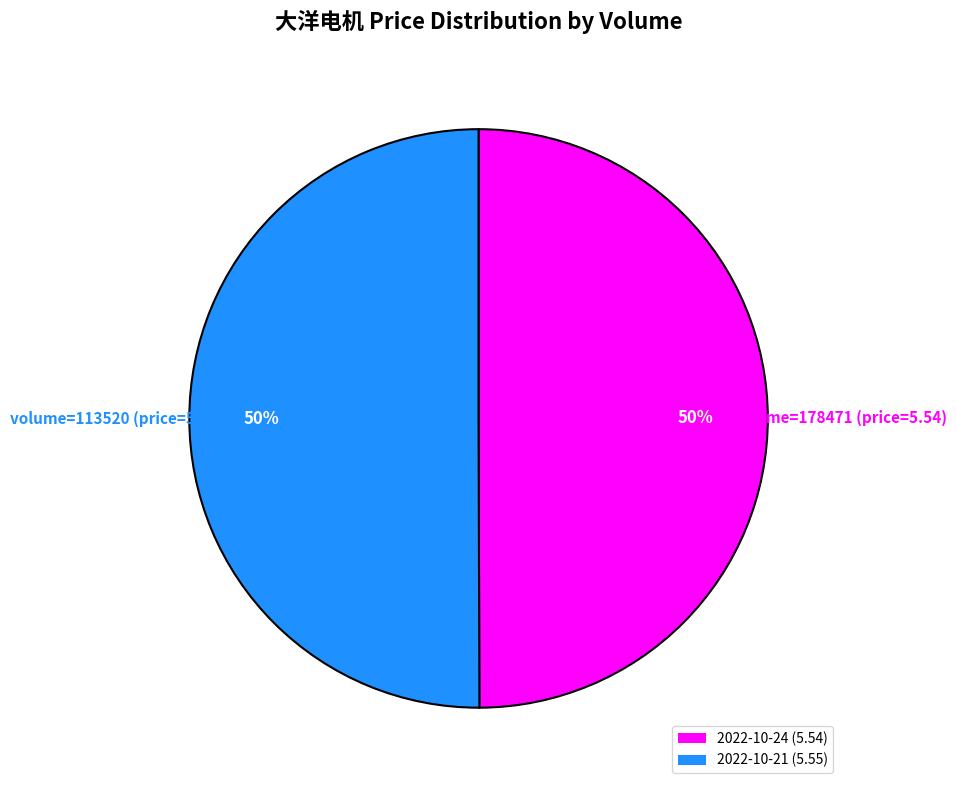

How many slices are in this pie chart?

2